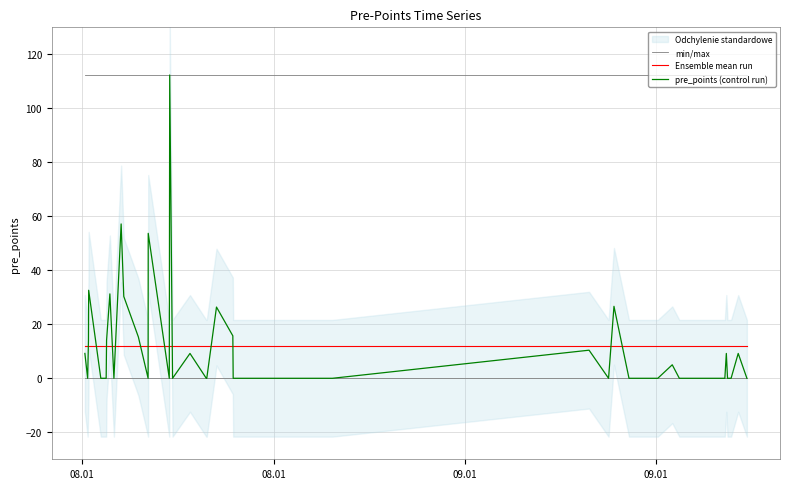

What is the average value of the Ensemble mean run series?

12.1